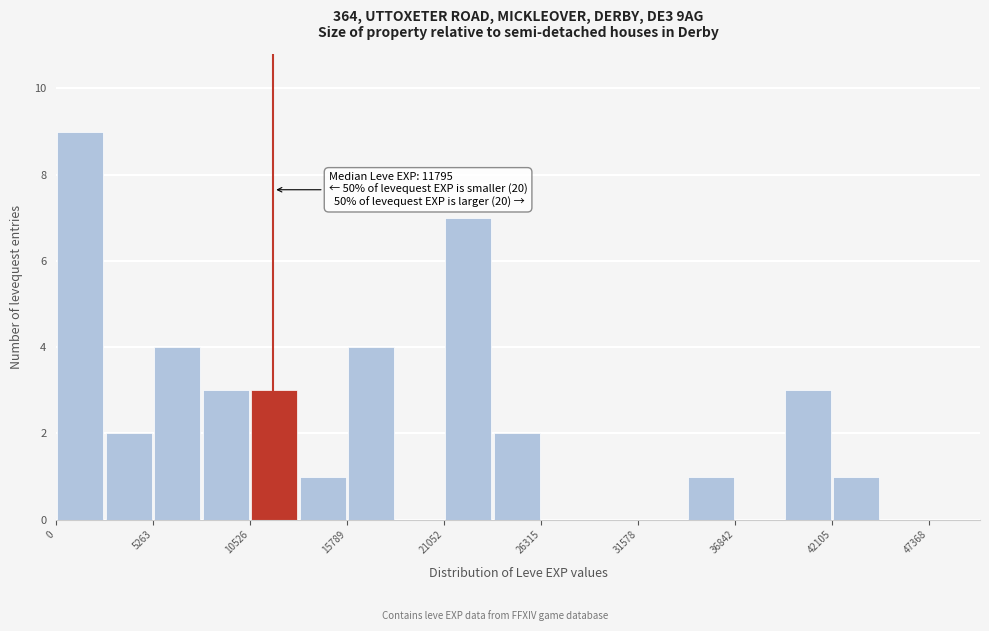

Around what value on the x-axis is the tallest bar? Give the approximate position of its centre, as read against the axis.

1000